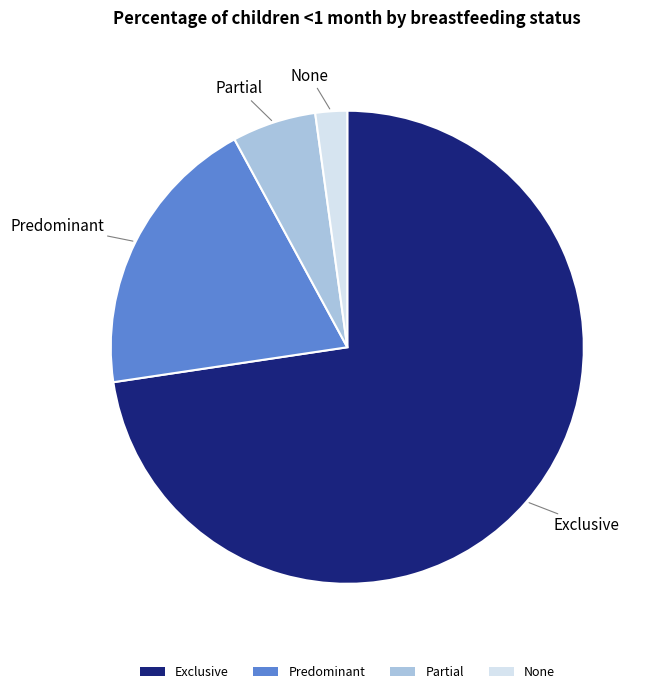

Does None account for over 50% of the chart?

No